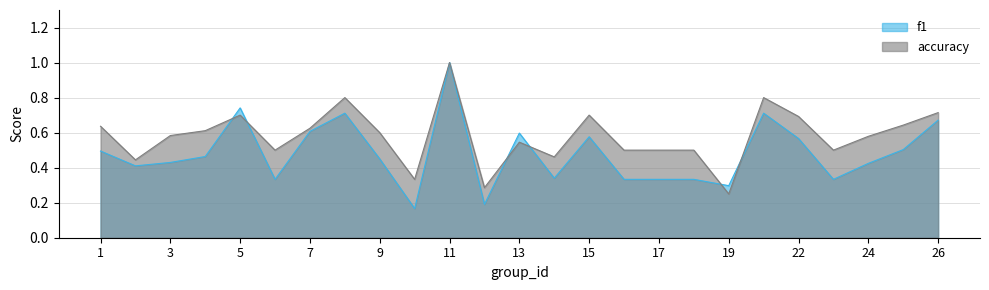

What is the value of the accuracy point at the 15th from the left?

0.7